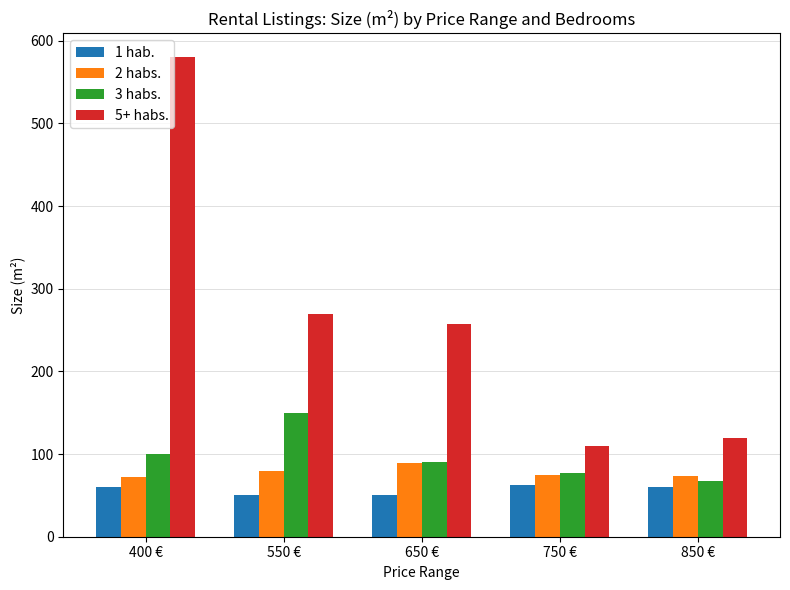

Which series changed the most between 400 € and 750 €?

5+ habs.